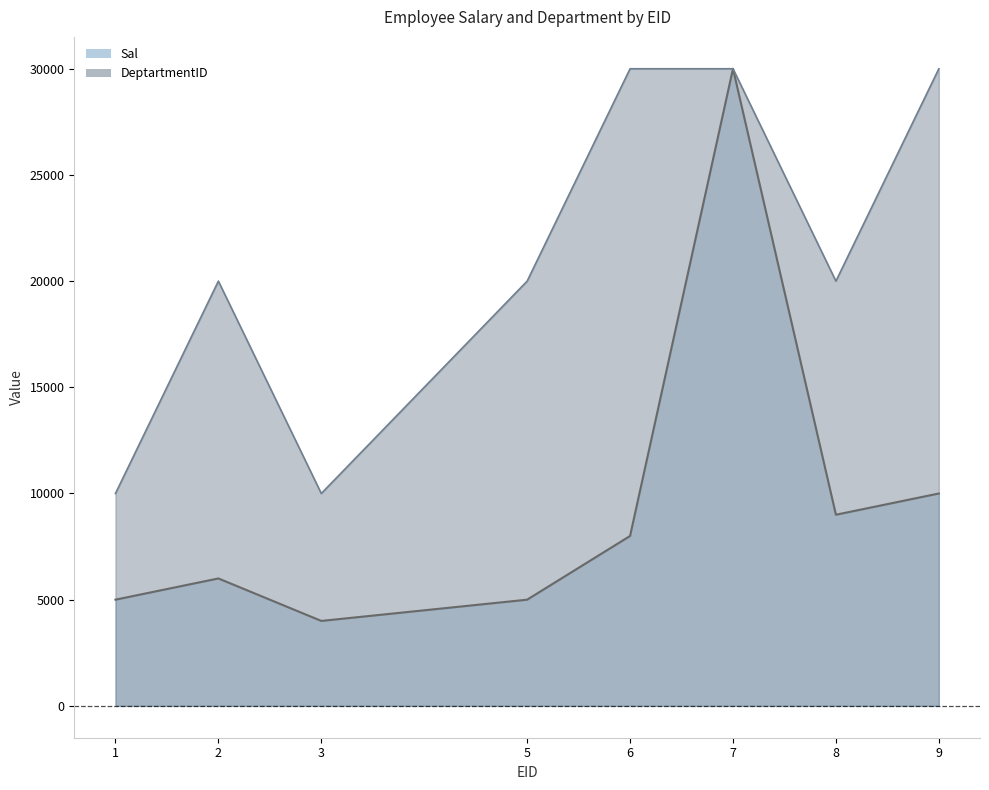

How many categories are shown in the chart?

8